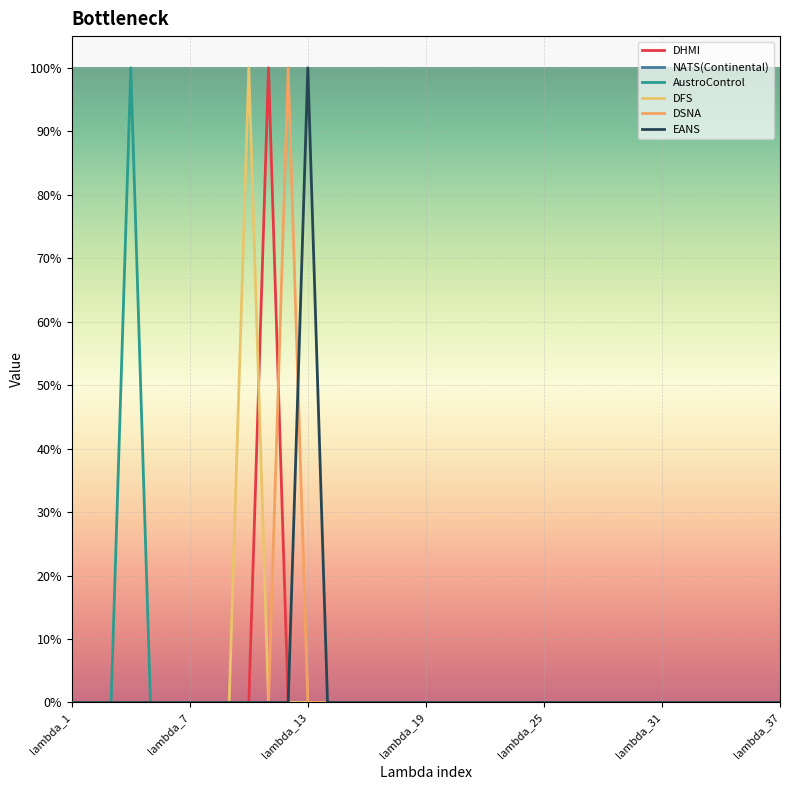

Is this an area chart (filled region under the line)?

No